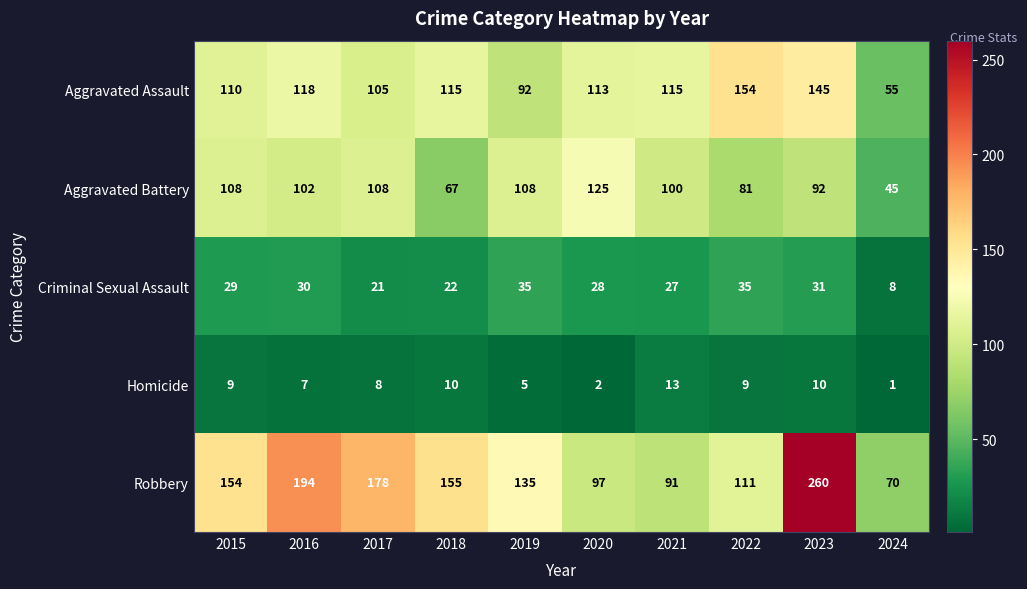

Which category has the lowest value across all series?

2024